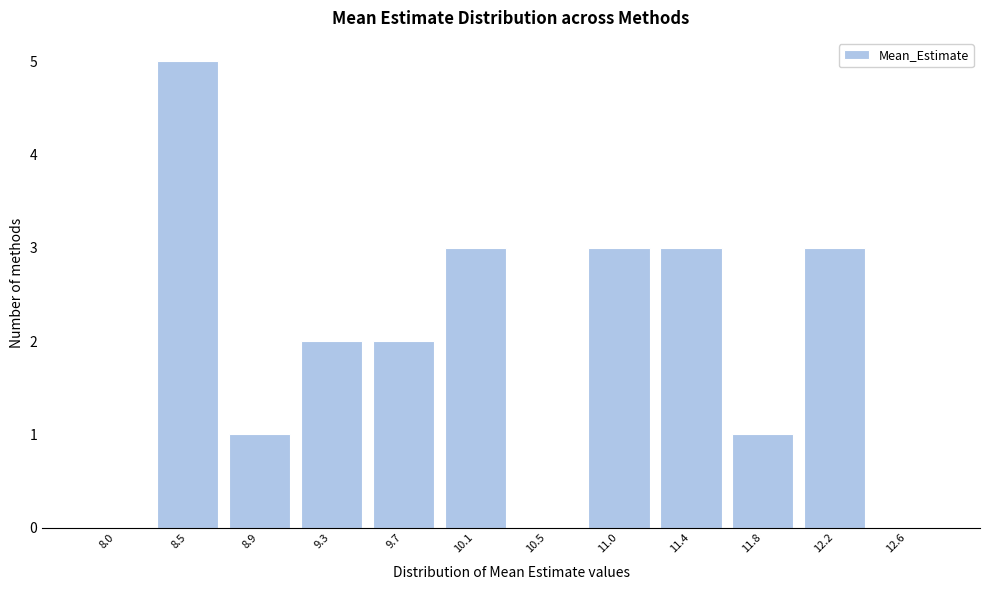

Reading left to right, list every bar in this chart as the range it spans on the x-axis followed by its height. Neither the bar edges nor the heights are printed on the chart, so give them approximately, as read against the axes.

7.85 to 8.25: 0
8.25 to 8.65: 5
8.65 to 9.10: 1
9.10 to 9.50: 2
9.50 to 9.90: 2
9.90 to 10.35: 3
10.35 to 10.75: 0
10.75 to 11.15: 3
11.15 to 11.60: 3
11.60 to 12.00: 1
12.00 to 12.40: 3
12.40 to 12.85: 0